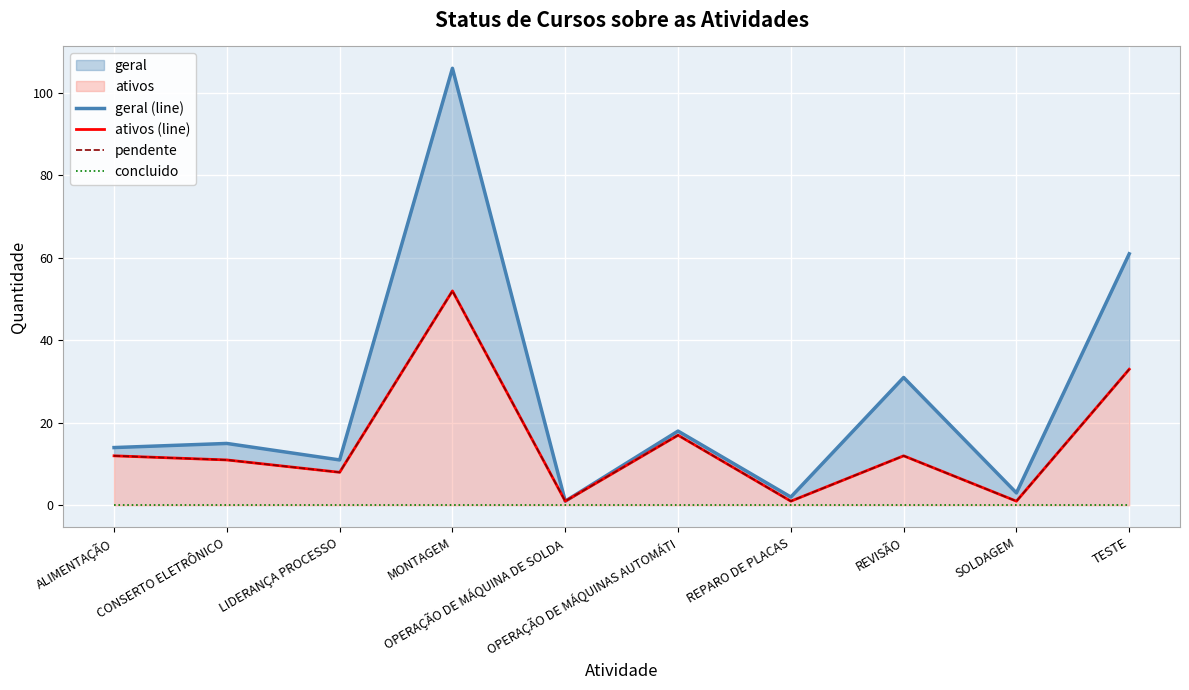

What is the difference between the geral (line) values at ALIMENTAÇÃO and OPERAÇÃO DE MÁQUINAS AUTOMÁTI?

4